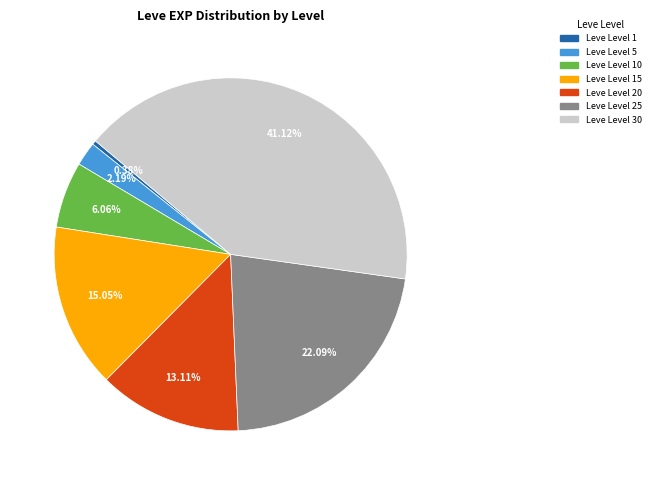

Does any single category account for the majority?

No